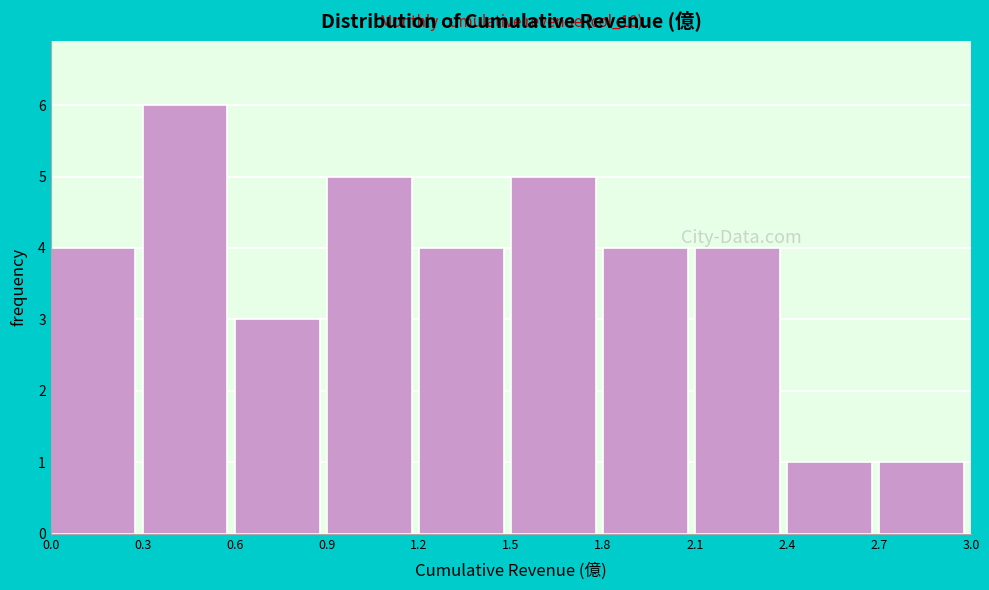

Which range on the x-axis has the tallest bar?

0.3 to 0.6